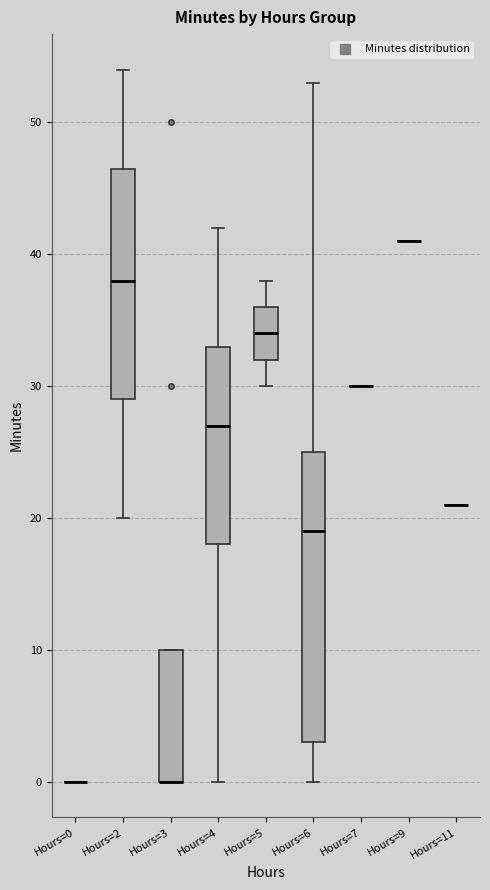

Reading left to right, transcribe this box plot: for each box, give where its median line is, the range the box spans, and where its two whiskers end, as read against the y-axis. The values are not printed on the chart, so give them approximately, as read against the axis.

Hours=0: box collapsed to a line at 0, whiskers 0 to 0
Hours=2: median 38, box 29 to 47, whiskers 20 to 54
Hours=3: median 0 (drawn on the box's lower edge), box 0 to 10, whiskers 0 to 10
Hours=4: median 27, box 18 to 33, whiskers 0 to 42
Hours=5: median 34, box 32 to 36, whiskers 30 to 38
Hours=6: median 19, box 3 to 25, whiskers 0 to 53
Hours=7: box collapsed to a line at 30, whiskers 30 to 30
Hours=9: box collapsed to a line at 41, whiskers 41 to 41
Hours=11: box collapsed to a line at 21, whiskers 21 to 21